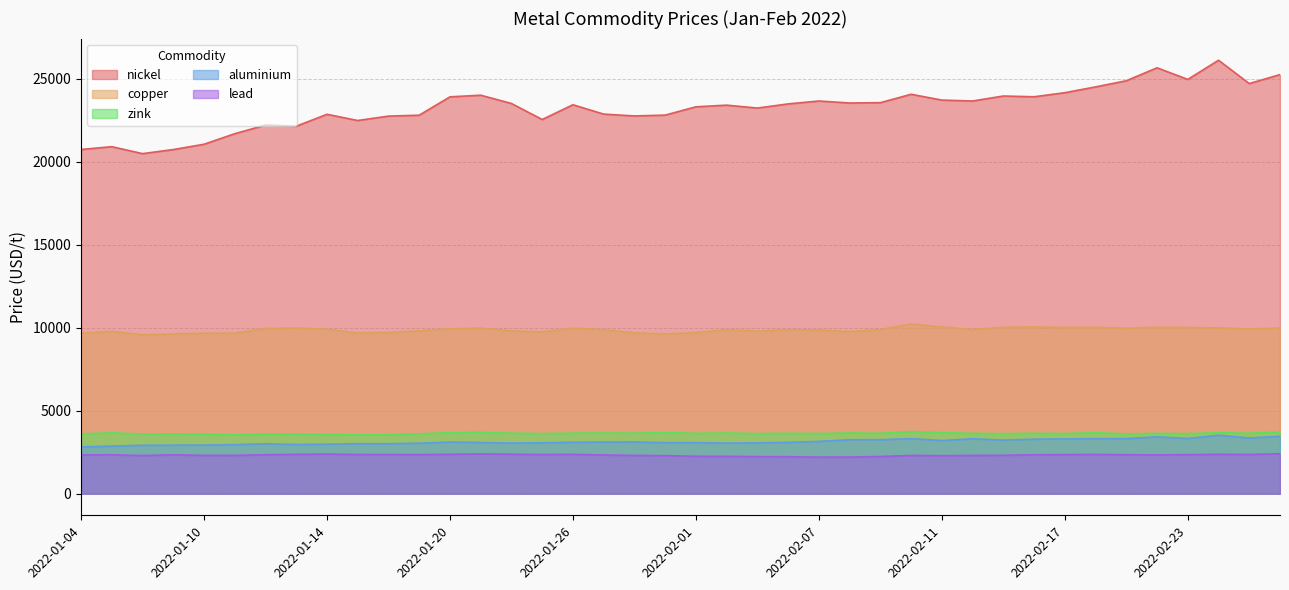

What is the label of the 7th point from the left?

2022-01-12